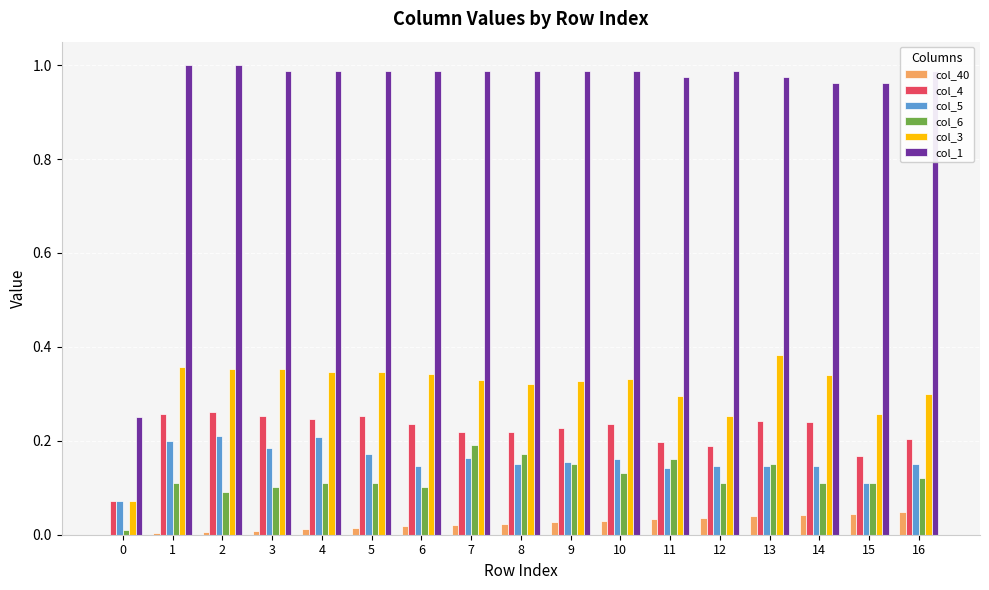

What are all the series names shown in the legend?

col_40, col_4, col_5, col_6, col_3, col_1